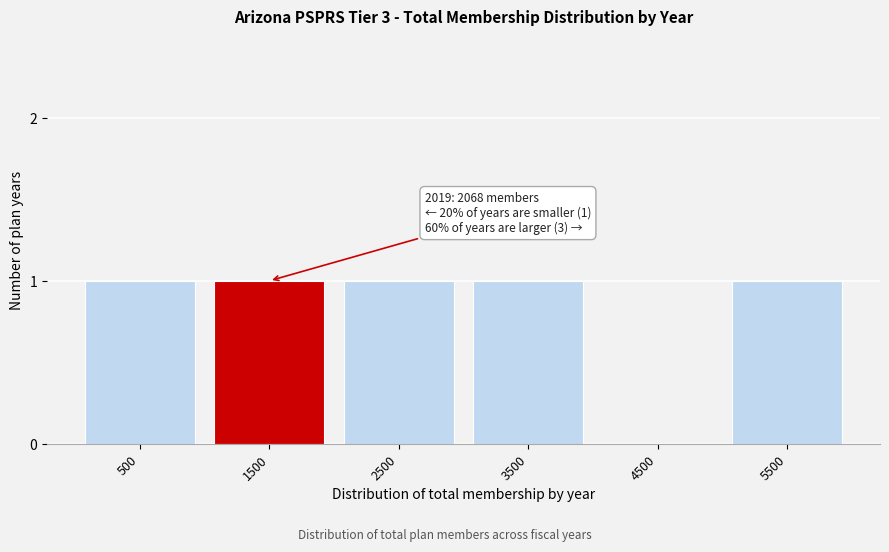

Reading left to right, list all the values displayed in this chart.

500=1	1500=1	2500=1	3500=1	4500=0	5500=1